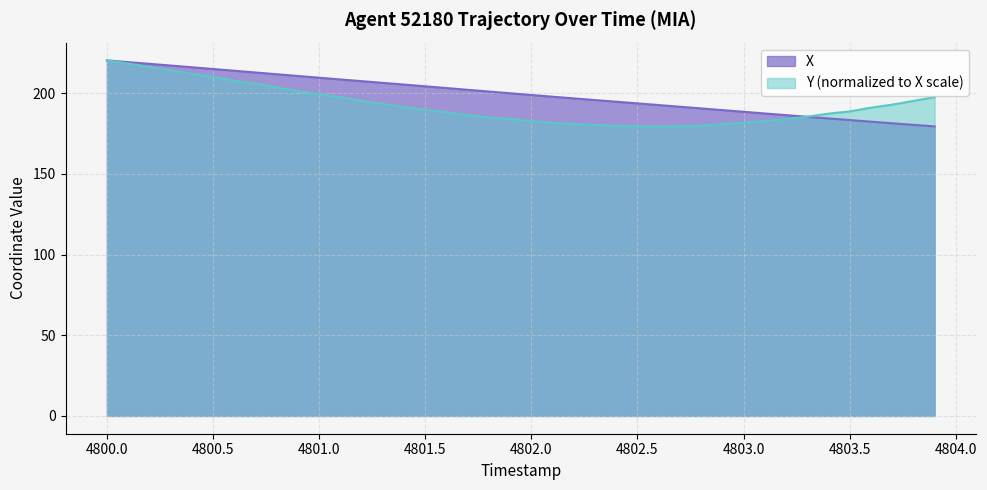

What is the spread (max minus min) of values at 4802.5?

14.3